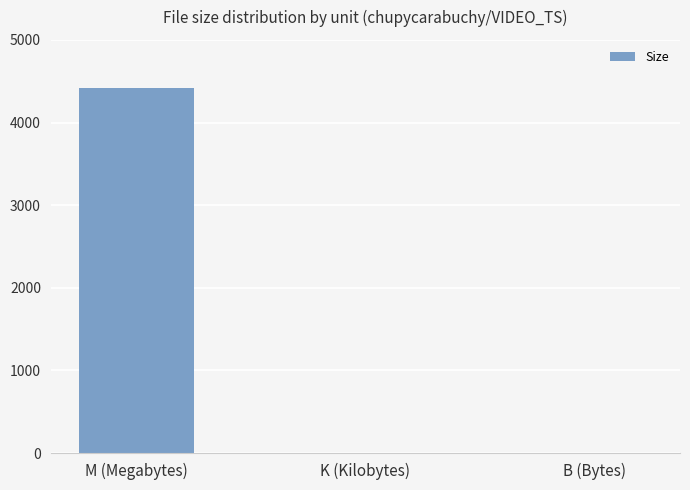

True or false: the data shows 0.0 at B (Bytes).

True